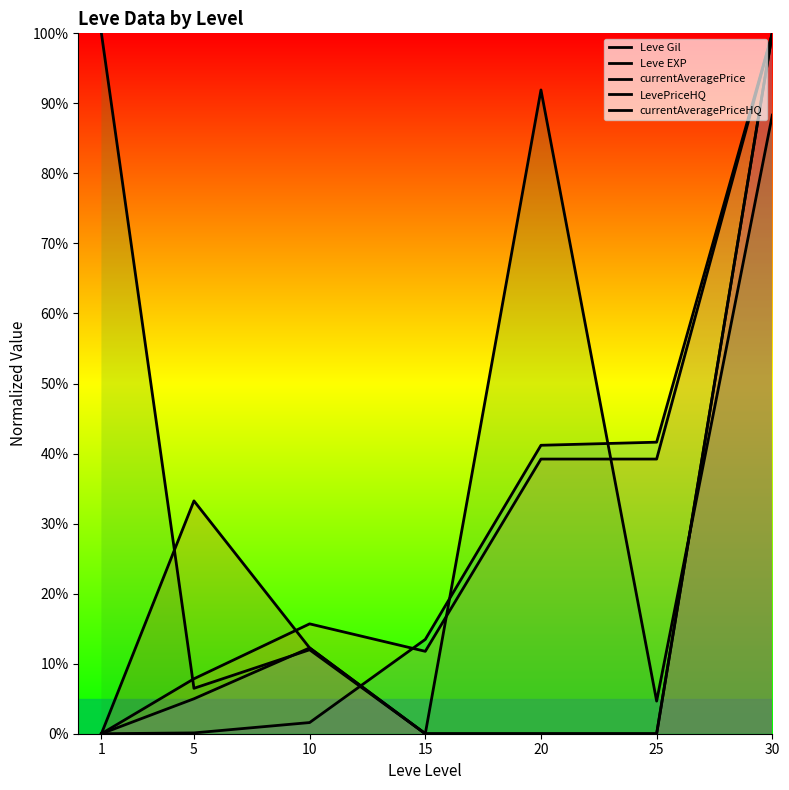

What is the difference between the second highest and minimum values in the Leve Gil series?

41.6